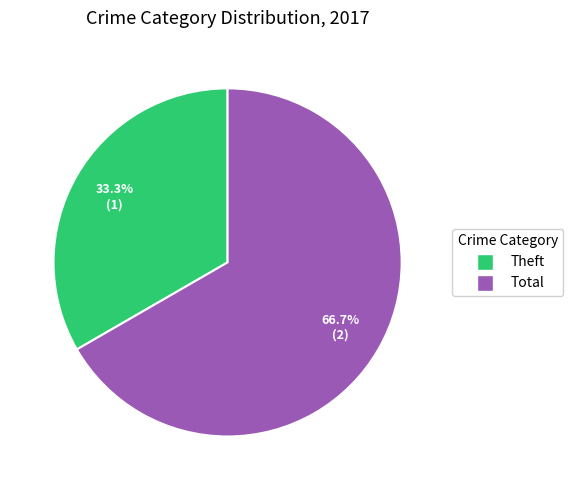

To the nearest percent, what is the combined percentage of Theft and Total?

100%